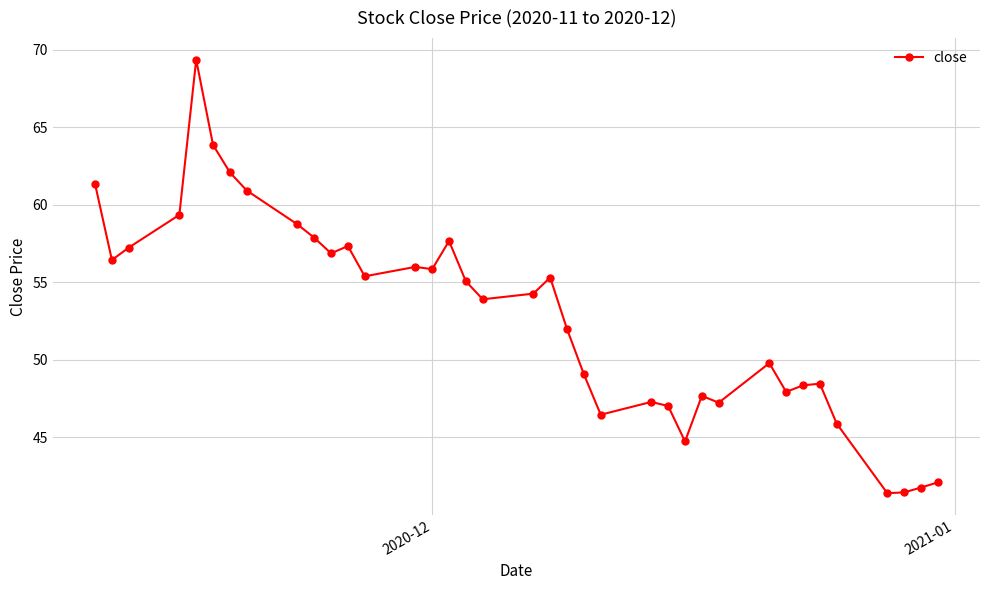

What is the value of the 15th point from the left?

55.9